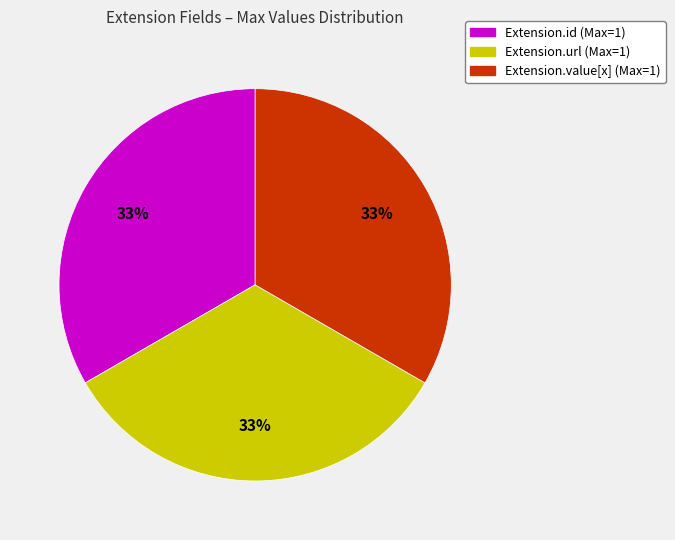

Approximately how many times larger is the value at Extension.url (Max=1) compared to Extension.value[x] (Max=1)?

1.0